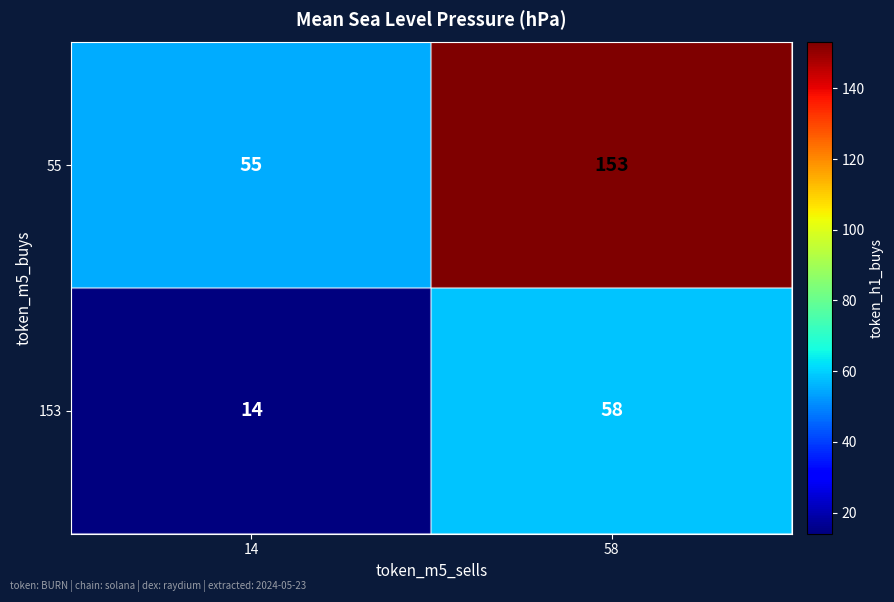

Rank the series by their average value, from lowest to highest.

153, 55